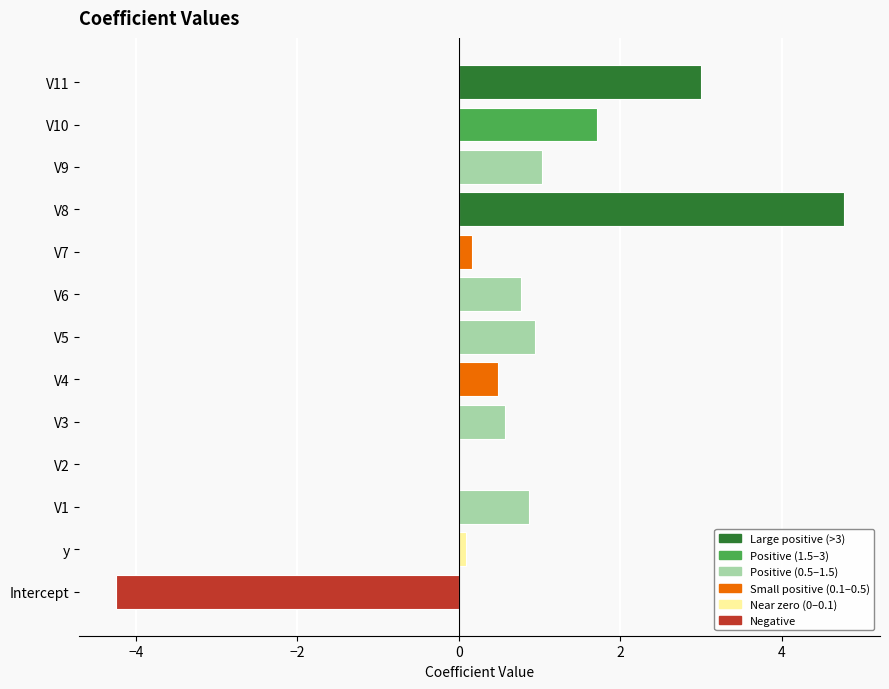

Read the value at V9.

1.0